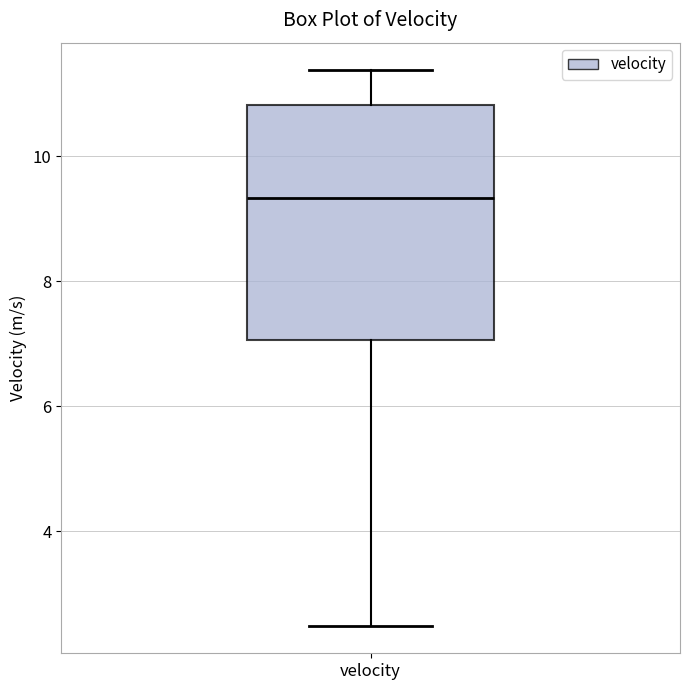

Transcribe this box plot: give where the median line is, the range the box spans, and where the two whiskers end, as read against the y-axis. The values are not printed on the chart, so give them approximately, as read against the axis.

median 9.4, box 7.0 to 10.8, whiskers 2.4 to 11.4